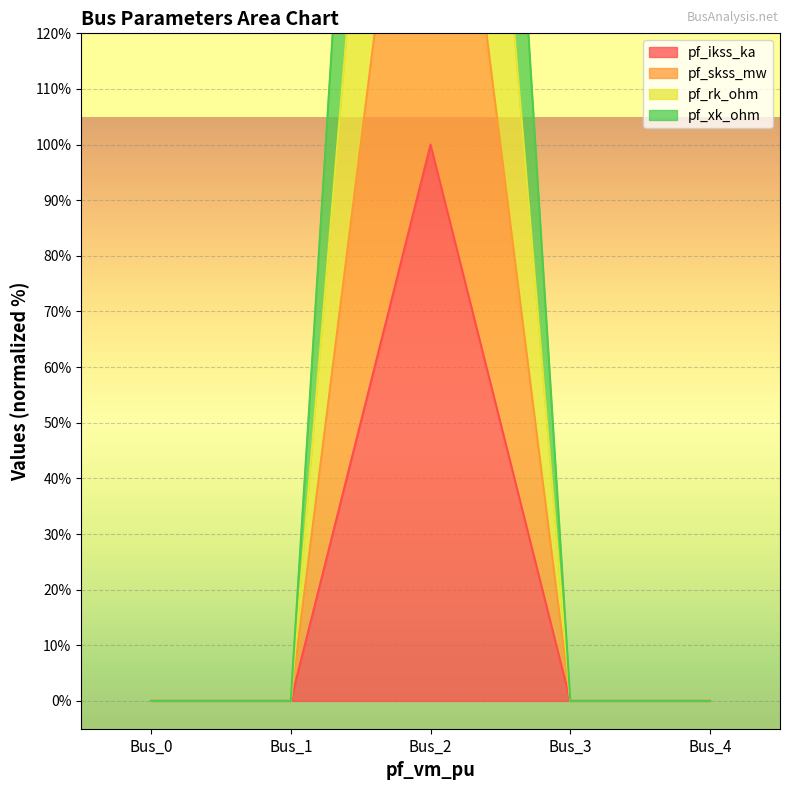

How many categories are shown in the chart?

5